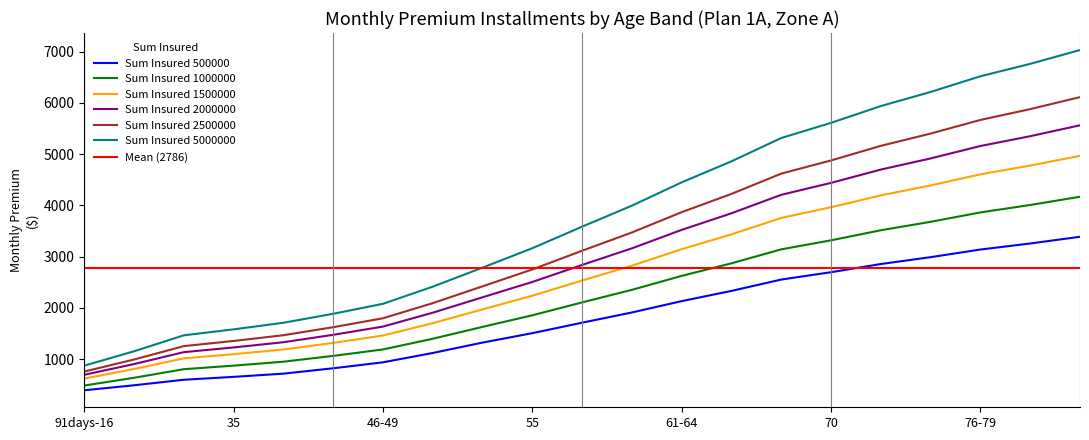

Reading right to left, list all the values displayed in this chart.

500000: Above 80=3386.7	80=3255.7	76-79=3137.9	75=2989.1	71-74=2855.2	70=2695.8	66-69=2552.3	65=2330.9	61-64=2131.7	60=1910.3	56-59=1711.0	55=1506.7	51-54=1322.8	50=1120.2	46-49=937.9	45=821.5	36-44=716.7	35=654.1	18-34=597.7	17=489.7	91days-16=392.6
1000000: Above 80=4167.8	80=4006.7	76-79=3861.8	75=3678.8	71-74=3514.1	70=3318.0	66-69=3141.6	65=2869.2	61-64=2624.2	60=2351.8	56-59=2106.7	55=1855.4	51-54=1629.2	50=1397.5	46-49=1189.0	45=1063.3	36-44=950.1	35=873.1	18-34=803.8	17=636.0	91days-16=485.0
1500000: Above 80=4966.0	80=4775.9	76-79=4604.9	75=4389.0	71-74=4194.6	70=3963.3	66-69=3755.0	65=3433.7	61-64=3144.5	60=2823.1	56-59=2533.9	55=2237.3	51-54=1970.4	50=1702.0	46-49=1460.4	45=1317.1	36-44=1188.0	35=1097.1	18-34=1015.3	17=807.4	91days-16=620.3
2000000: Above 80=5561.8	80=5348.9	76-79=5157.4	75=4915.5	71-74=4697.9	70=4438.7	66-69=4205.5	65=3845.6	61-64=3521.7	60=3161.8	56-59=2837.9	55=2505.7	51-54=2206.7	50=1905.9	46-49=1635.2	45=1474.4	36-44=1329.7	35=1227.8	18-34=1136.2	17=903.8	91days-16=694.6
2500000: Above 80=6111.0	80=5876.9	76-79=5666.2	75=5400.2	71-74=5160.7	70=4875.7	66-69=4619.2	65=4223.3	61-64=3867.0	60=3471.1	56-59=3114.8	55=2749.3	51-54=2420.4	50=2092.4	46-49=1797.2	45=1623.2	36-44=1466.6	35=1354.6	18-34=1253.8	17=992.4	91days-16=757.2
5000000: Above 80=7029.7	80=6760.4	76-79=6518.1	75=6212.2	71-74=5936.8	70=5609.1	66-69=5314.0	65=4858.8	61-64=4449.0	60=3993.7	56-59=3584.0	55=3163.7	51-54=2785.5	50=2413.8	46-49=2079.2	45=1884.6	36-44=1709.5	35=1580.6	18-34=1464.7	17=1153.1	91days-16=872.8